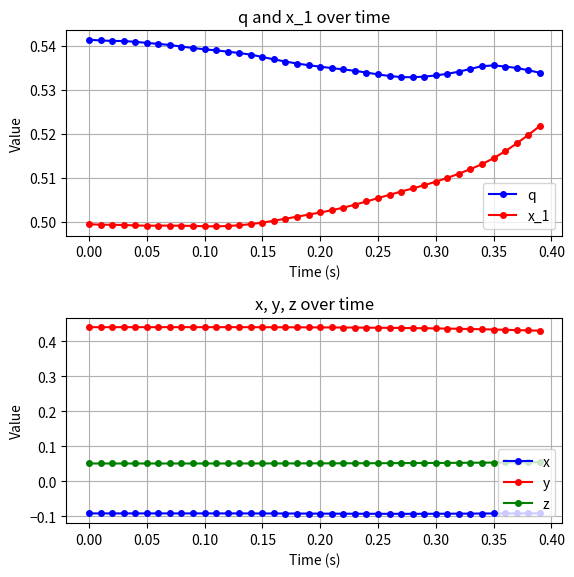

Reading right to left, what are all the values shown in this chart?

q: 0.5	0.5	0.5	0.5	0.5	0.5	0.5	0.5	0.5	0.5	0.5	0.5	0.5	0.5	0.5	0.5	0.5	0.5	0.5	0.5	0.5	0.5	0.5	0.5	0.5	0.5	0.5	0.5	0.5	0.5	0.5	0.5	0.5	0.5	0.5	0.5	0.5	0.5	0.5	0.5
x_1: 0.5	0.5	0.5	0.5	0.5	0.5	0.5	0.5	0.5	0.5	0.5	0.5	0.5	0.5	0.5	0.5	0.5	0.5	0.5	0.5	0.5	0.5	0.5	0.5	0.5	0.5	0.5	0.5	0.5	0.5	0.5	0.5	0.5	0.5	0.5	0.5	0.5	0.5	0.5	0.5
x: -0.1	-0.1	-0.1	-0.1	-0.1	-0.1	-0.1	-0.1	-0.1	-0.1	-0.1	-0.1	-0.1	-0.1	-0.1	-0.1	-0.1	-0.1	-0.1	-0.1	-0.1	-0.1	-0.1	-0.1	-0.1	-0.1	-0.1	-0.1	-0.1	-0.1	-0.1	-0.1	-0.1	-0.1	-0.1	-0.1	-0.1	-0.1	-0.1	-0.1
y: 0.4	0.4	0.4	0.4	0.4	0.4	0.4	0.4	0.4	0.4	0.4	0.4	0.4	0.4	0.4	0.4	0.4	0.4	0.4	0.4	0.4	0.4	0.4	0.4	0.4	0.4	0.4	0.4	0.4	0.4	0.4	0.4	0.4	0.4	0.4	0.4	0.4	0.4	0.4	0.4
z: 0.1	0.1	0.1	0.1	0.1	0.1	0.1	0.1	0.1	0.1	0.1	0.1	0.1	0.1	0.1	0.1	0.1	0.1	0.1	0.1	0.1	0.1	0.1	0.1	0.1	0.1	0.1	0.1	0.1	0.1	0.1	0.1	0.1	0.1	0.1	0.1	0.1	0.1	0.1	0.1